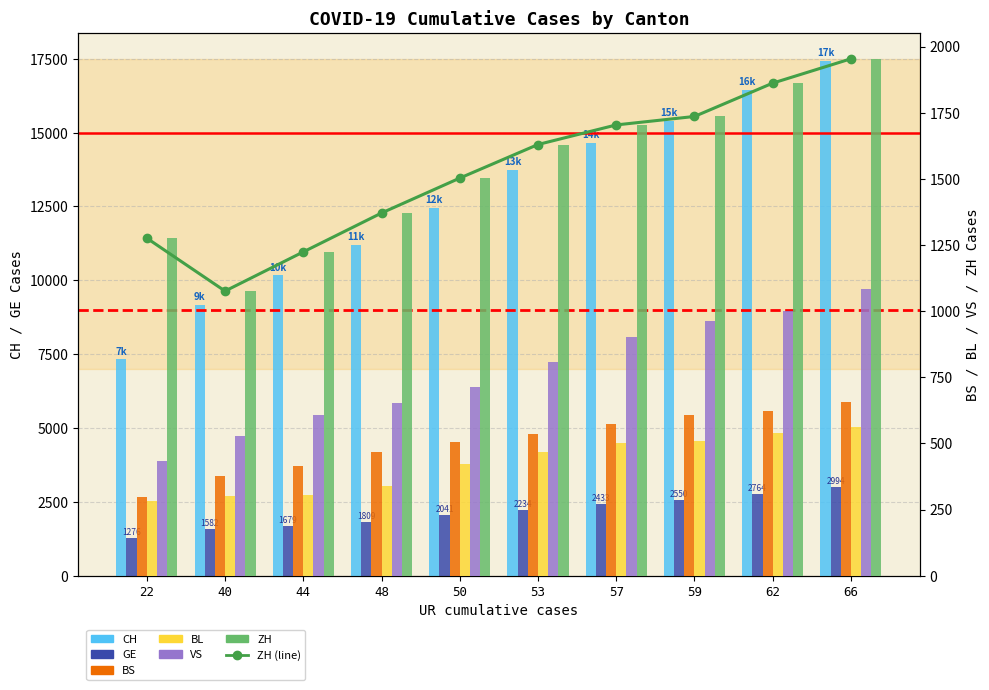

List the labels in order of BL value, smallest first.

22, 40, 44, 48, 50, 53, 57, 59, 62, 66